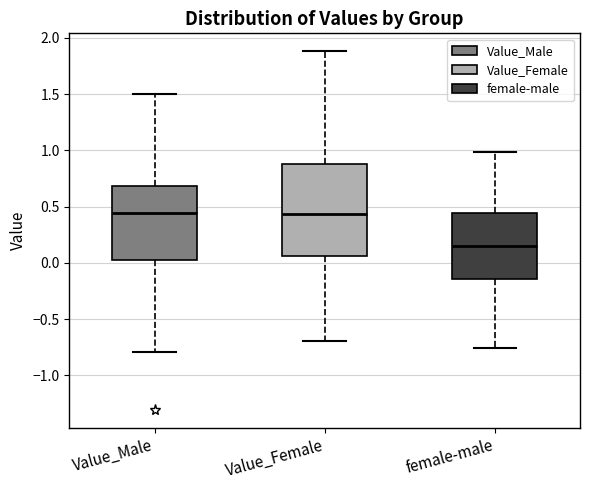

Reading left to right, read every box against the y-axis: the position of its median line, the range the box covers, and the ends of its whiskers. The values are not printed on the chart, so give them approximately, as read against the axis.

Value_Male: median 0.45, box 0.00 to 0.70, whiskers -0.80 to 1.50
Value_Female: median 0.45, box 0.05 to 0.90, whiskers -0.70 to 1.90
female-male: median 0.15, box -0.15 to 0.45, whiskers -0.75 to 1.00